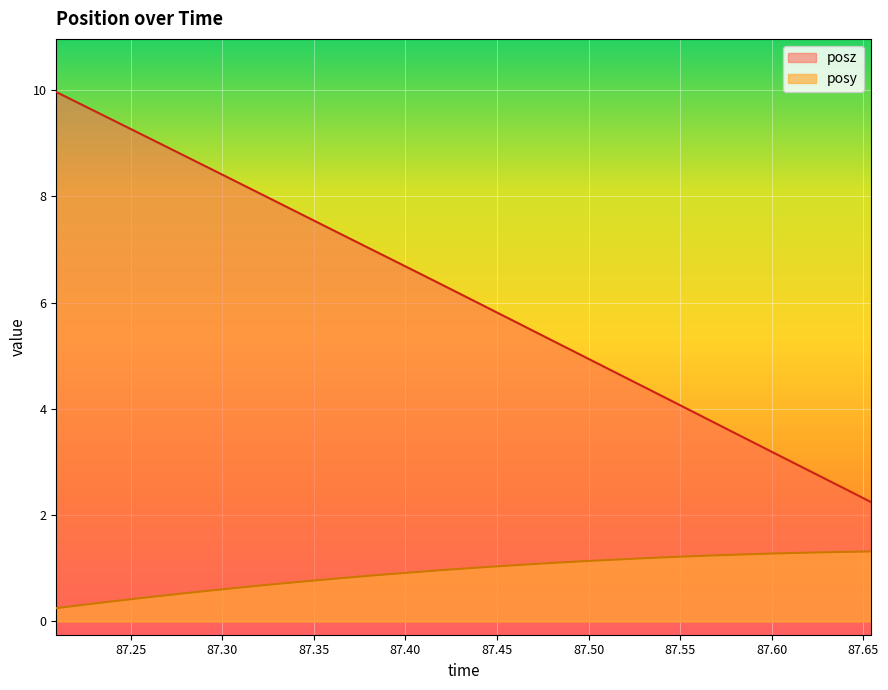

The value of posz at 87.40424 is 6.6. True or false?

True